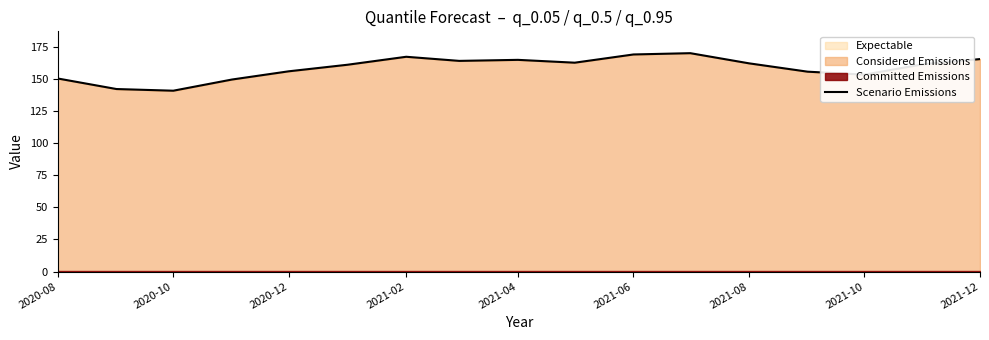

What is the sum of all values?

2693.3